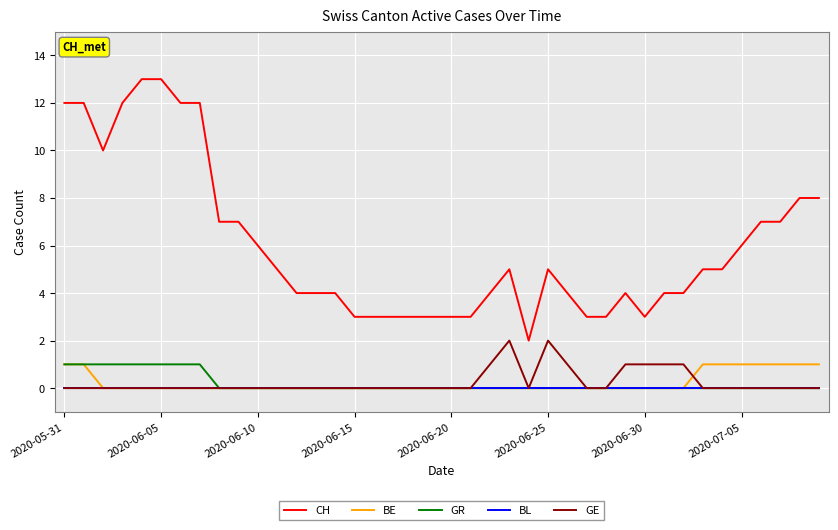

True or false: GE and CH intersect in this chart.

False